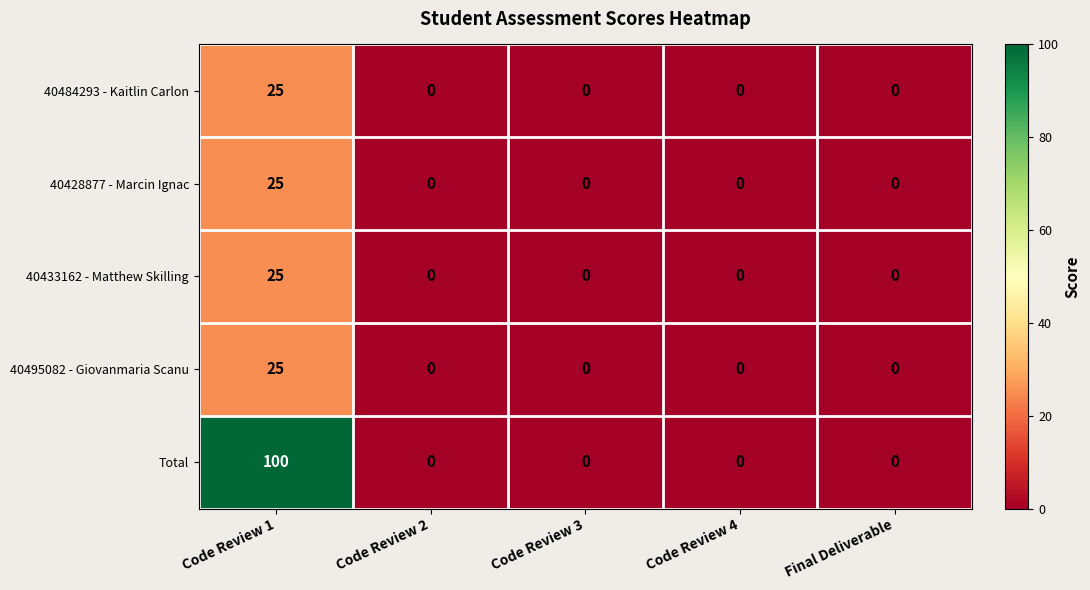

Reading right to left, transcribe all the data shown in this chart.

40484293 - Kaitlin Carlon: Final Deliverable=0	Code Review 4=0	Code Review 3=0	Code Review 2=0	Code Review 1=25
40428877 - Marcin Ignac: Final Deliverable=0	Code Review 4=0	Code Review 3=0	Code Review 2=0	Code Review 1=25
40433162 - Matthew Skilling: Final Deliverable=0	Code Review 4=0	Code Review 3=0	Code Review 2=0	Code Review 1=25
40495082 - Giovanmaria Scanu: Final Deliverable=0	Code Review 4=0	Code Review 3=0	Code Review 2=0	Code Review 1=25
Total: Final Deliverable=0	Code Review 4=0	Code Review 3=0	Code Review 2=0	Code Review 1=100